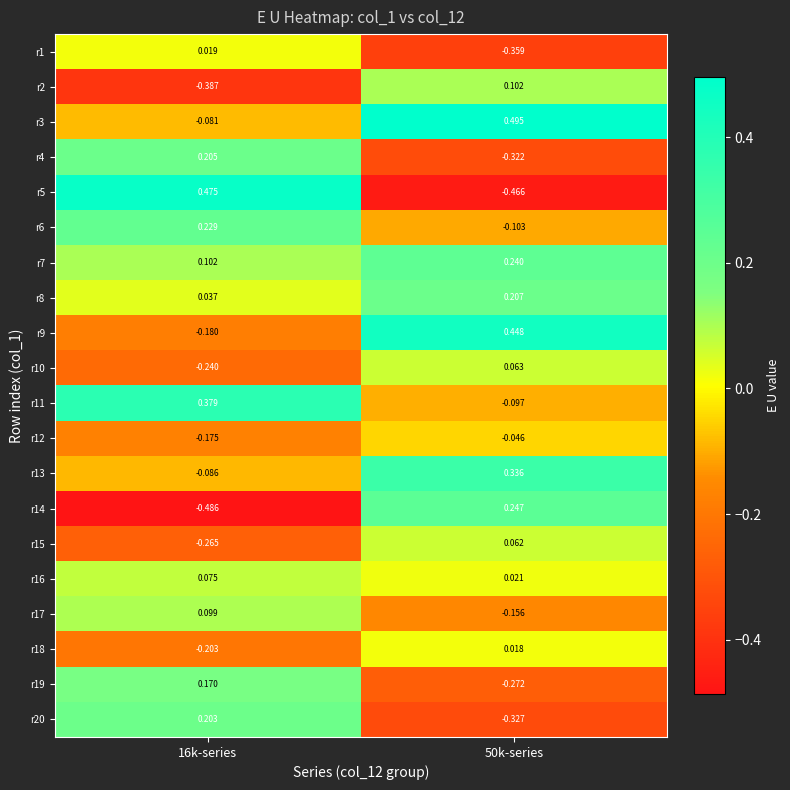

Is the value of r10 at 50k-series greater than the value of r7 at 50k-series?

No